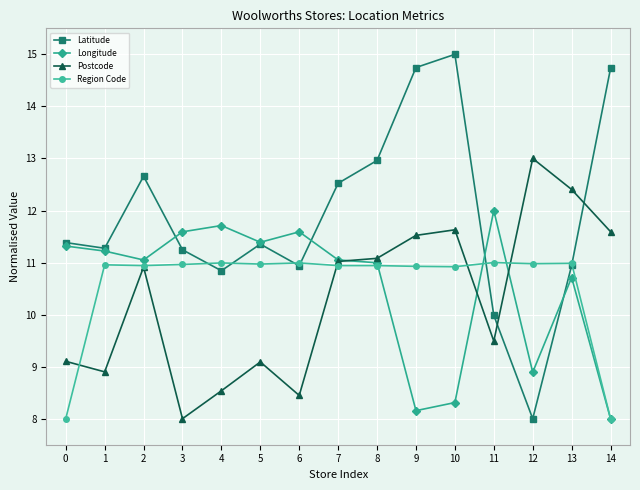

What is the difference between the maximum and minimum values in the Longitude series?

4.0